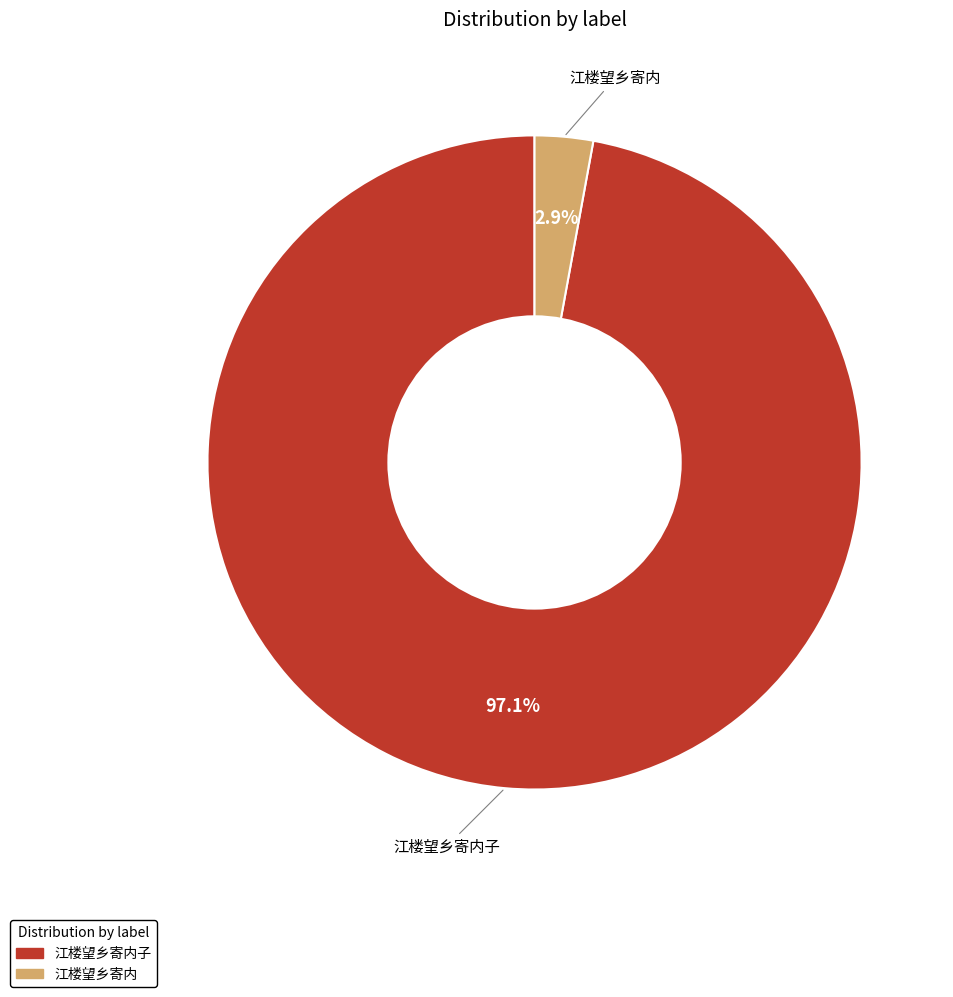

Does any single category account for the majority?

Yes